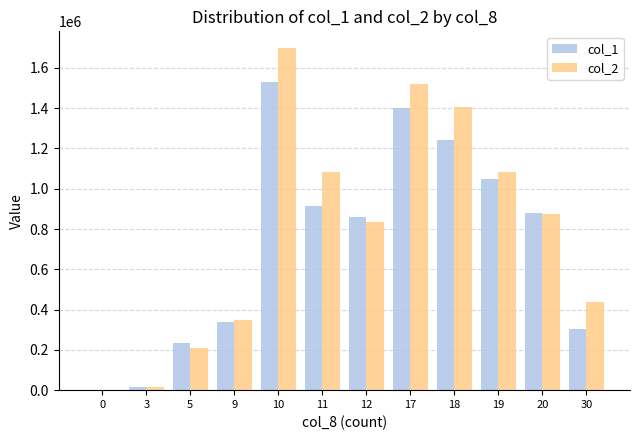

The value of col_2 at 5 is 209840. True or false?

True